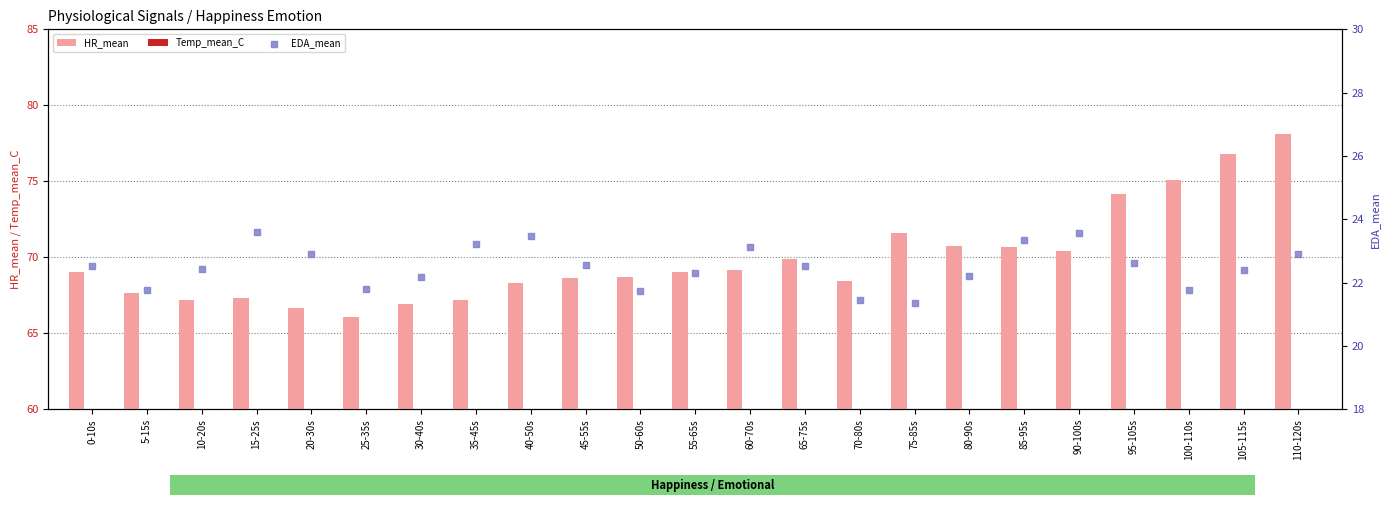

Which series contains the highest Y value?

HR_mean